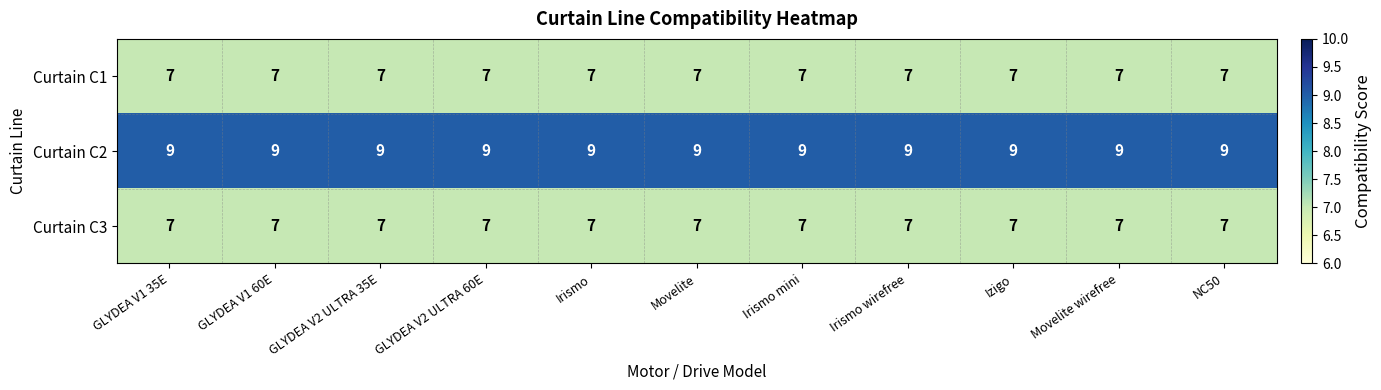

Is it true that Curtain C1 equals 2 at NC50?

False